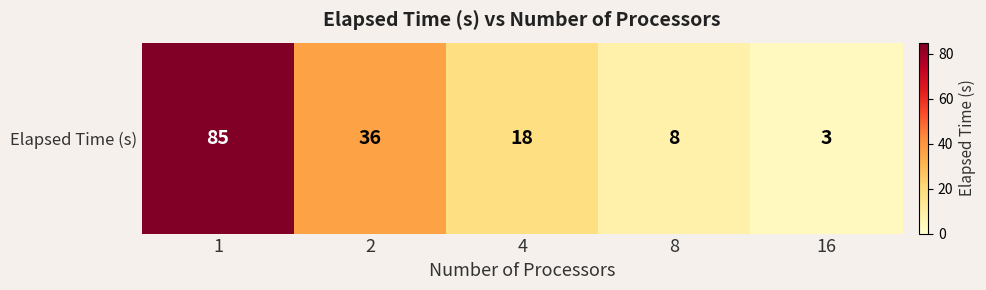

True or false: the data shows 136 at 1.

False